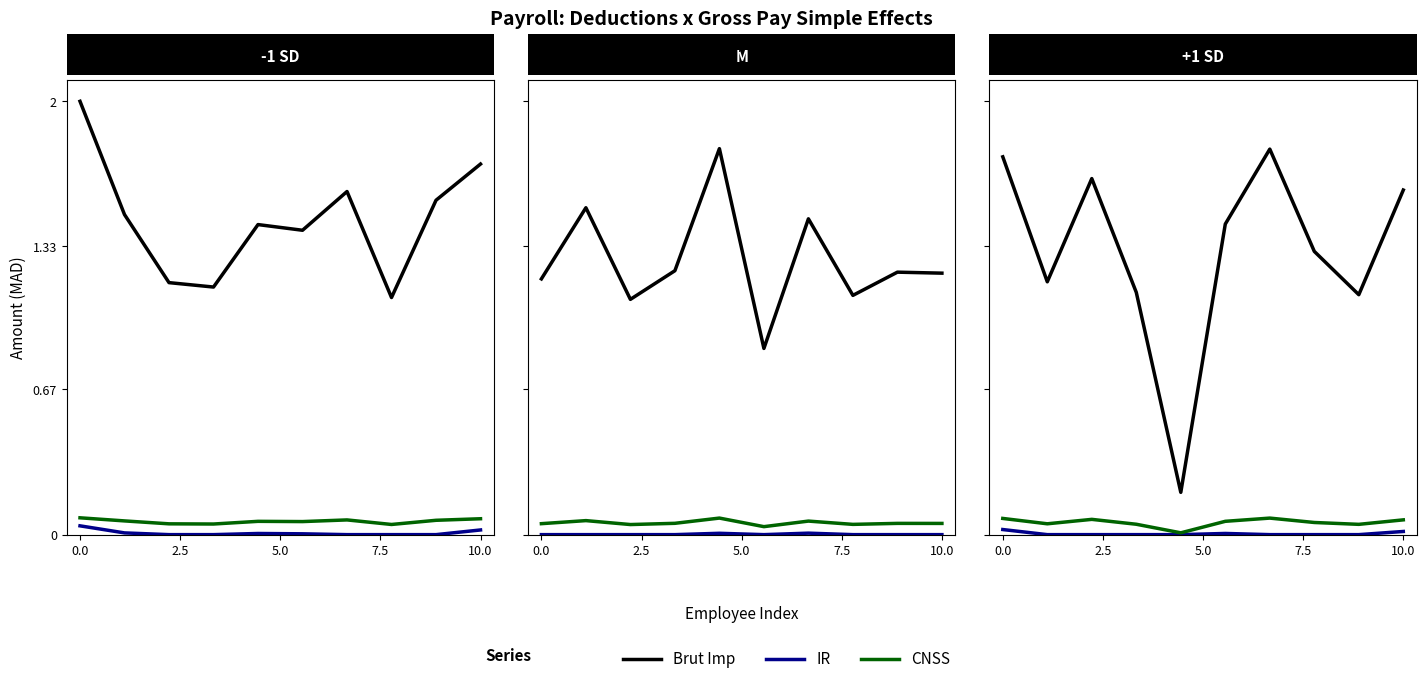

Is the value of CNSS at 6 greater than the value of Brut Imp at 7.5?

No